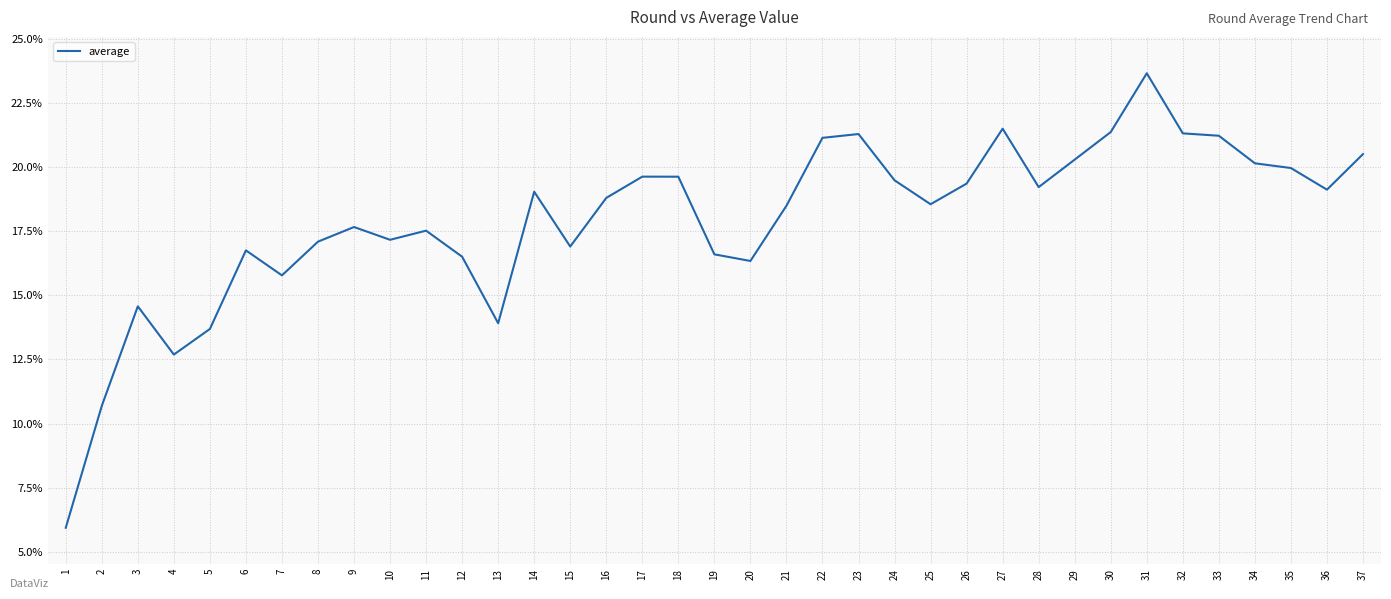

Approximately how many times larger is the value at 21 compared to 26?

1.0